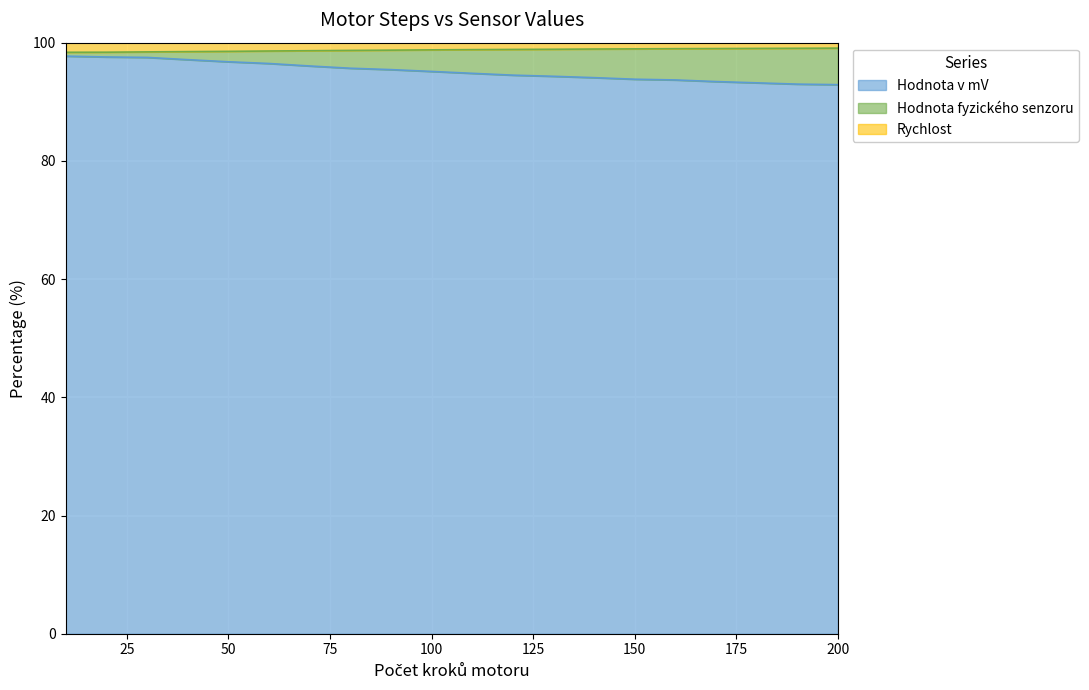

What is the maximum value for Hodnota v mV?

97.7